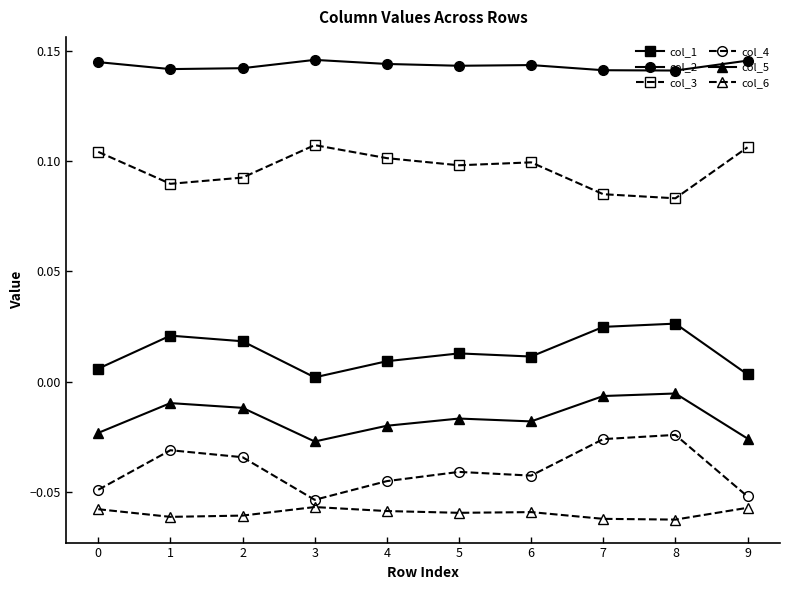

What are all the series names shown in the legend?

col_1, col_2, col_3, col_4, col_5, col_6